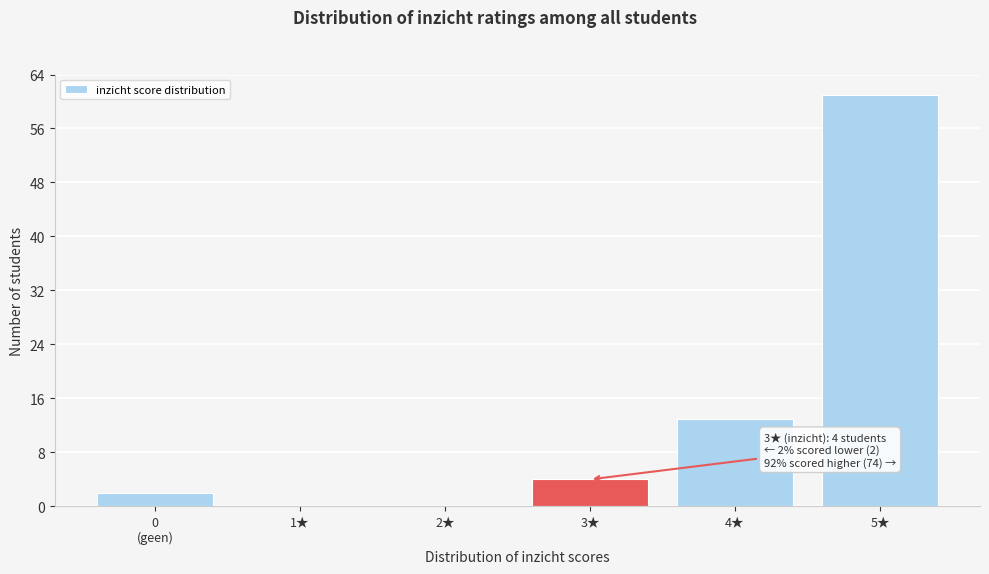

The value at 2★ is -34. True or false?

False